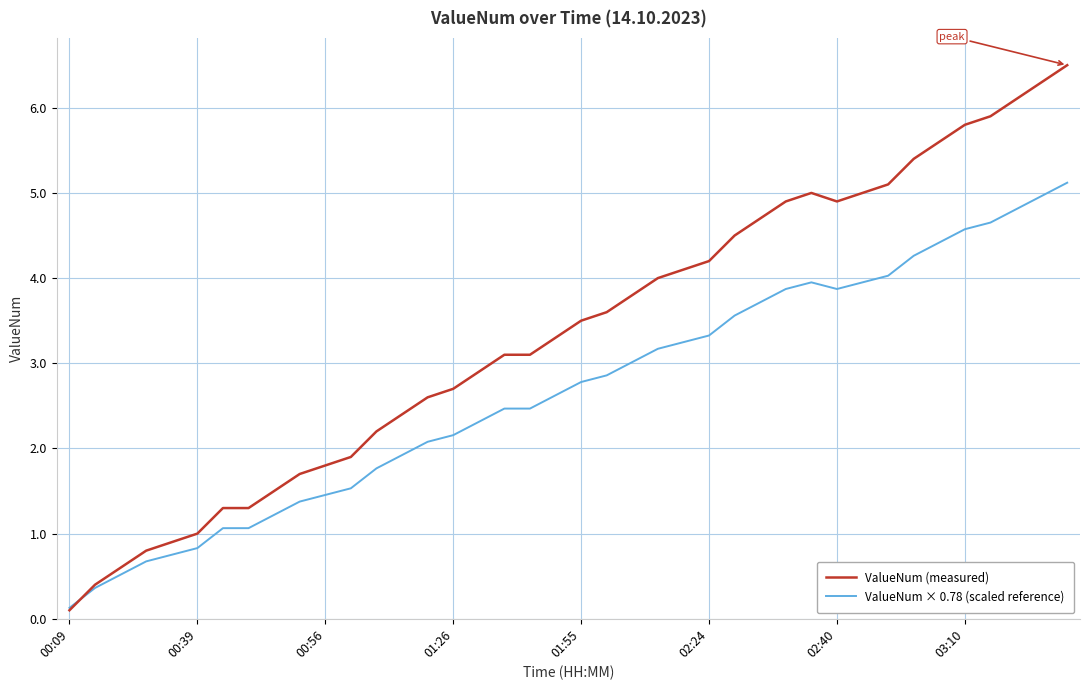

Rank the series by their maximum value, from highest to lowest.

ValueNum (measured), ValueNum × 0.78 (scaled reference)